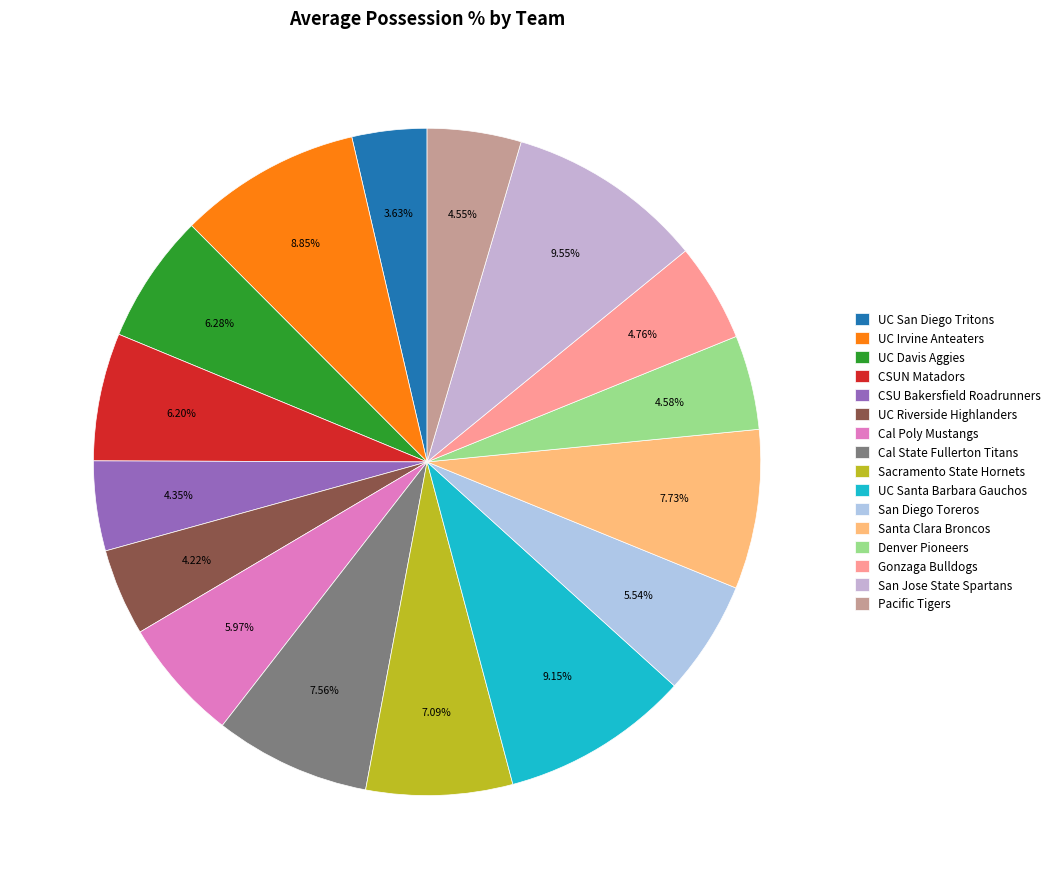

Count the number of slices in the pie.

16